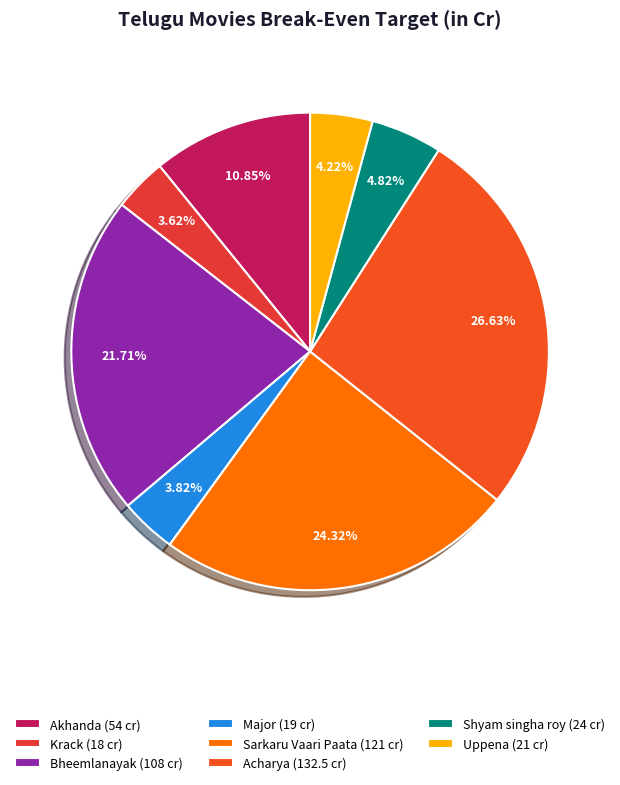

What portion of the pie excludes Uppena?

95.8%